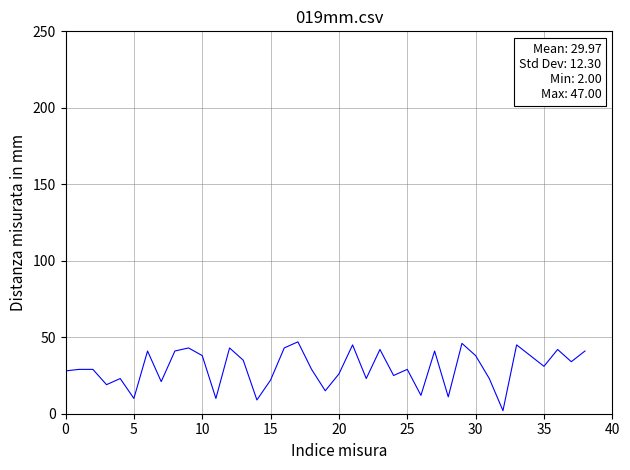

What is the average value?

30